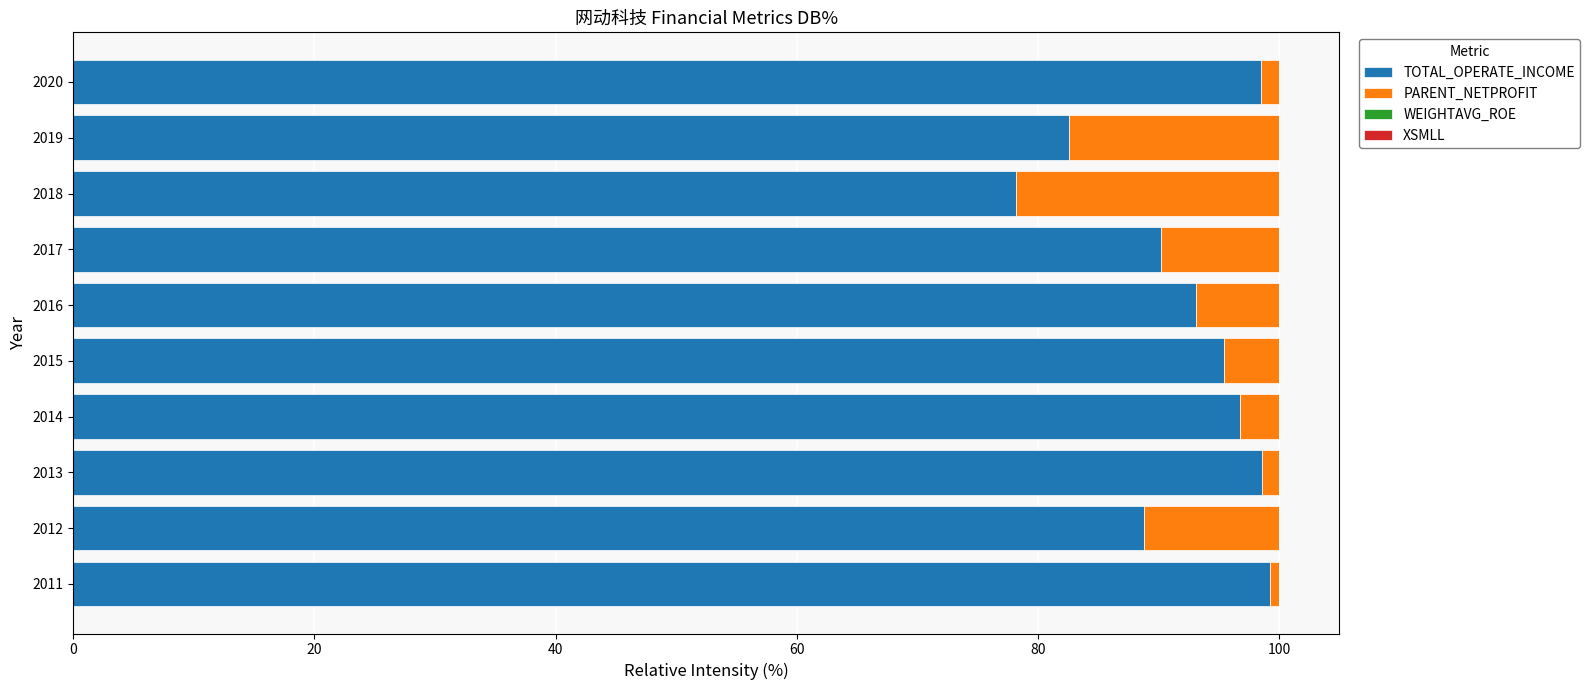

True or false: TOTAL_OPERATE_INCOME has a value of 82.6 at 2019.

True